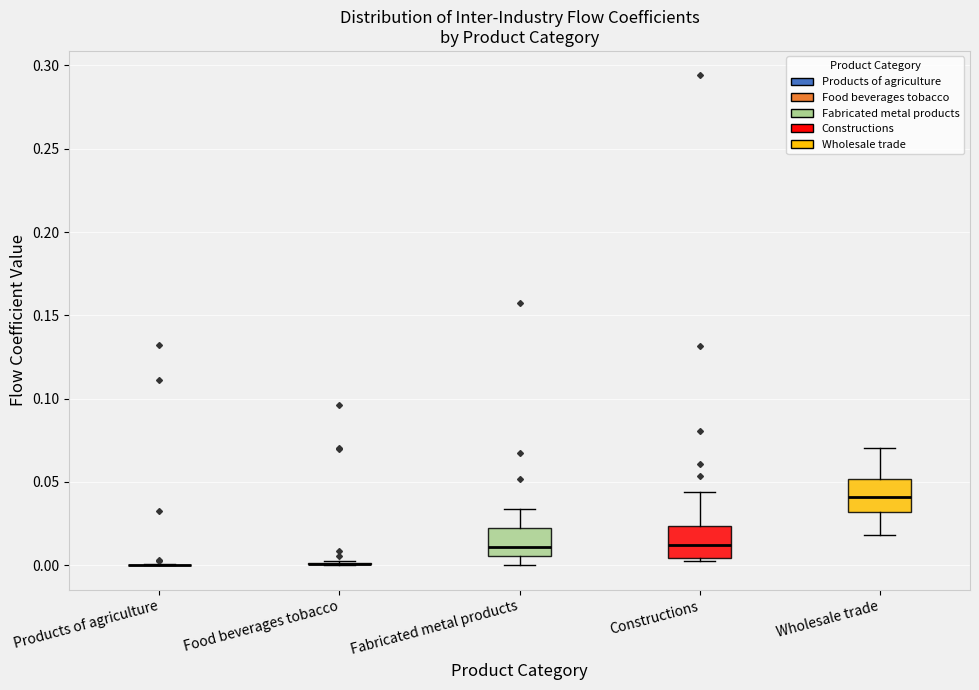

Reading left to right, transcribe this box plot: for each box, give where its median line is, the range the box spans, and where its two whiskers end, as read against the y-axis. The values are not printed on the chart, so give them approximately, as read against the axis.

Products of agriculture: box collapsed to a line at 0.000, whiskers 0.000 to 0.000
Food beverages tobacco: box collapsed to a line at 0.000, whiskers 0.000 to 0.005
Fabricated metal products: median 0.010, box 0.005 to 0.020, whiskers 0.000 to 0.035
Constructions: median 0.010, box 0.005 to 0.025, whiskers 0.000 to 0.045
Wholesale trade: median 0.040, box 0.030 to 0.050, whiskers 0.020 to 0.070